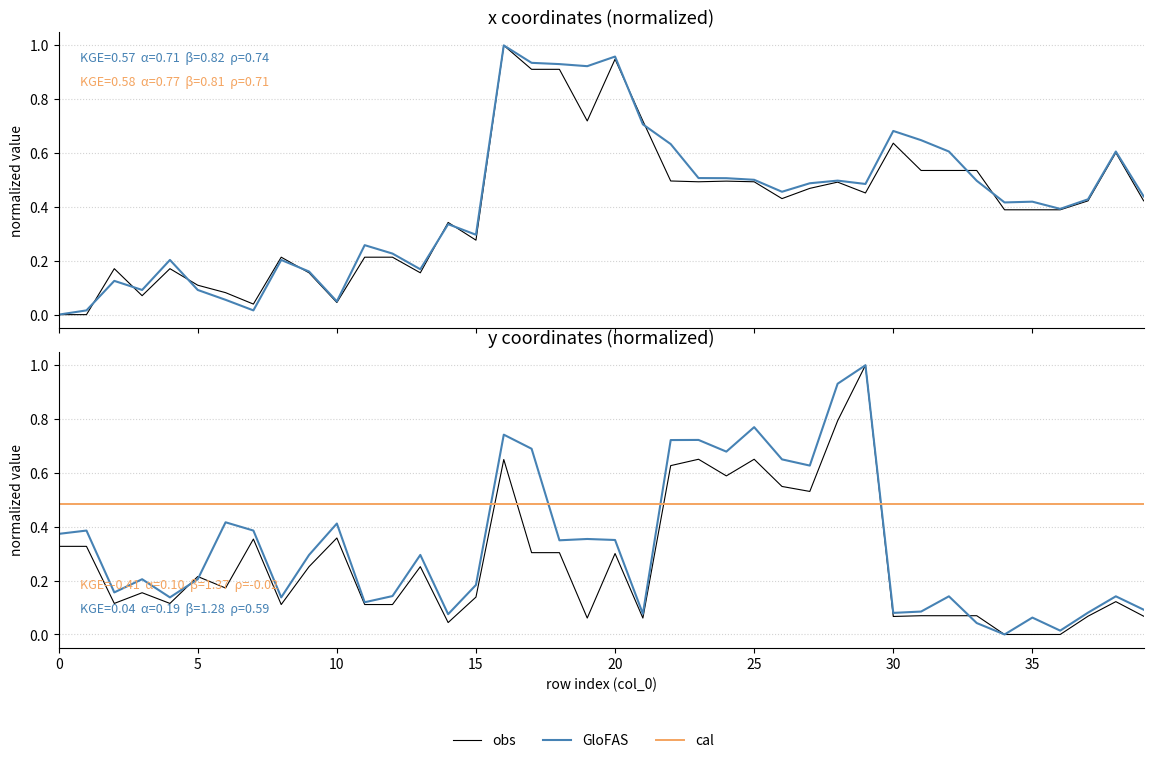

Reading right to left, transcribe all the data shown in this chart.

x0: 39=0.4	38=0.6	37=0.4	36=0.4	35=0.4	34=0.4	33=0.5	32=0.5	31=0.5	30=0.6	29=0.5	28=0.5	27=0.5	26=0.4	25=0.5	24=0.5	23=0.5	22=0.5	21=0.7	20=0.9	19=0.7	18=0.9	17=0.9	16=1.0	15=0.3	14=0.3	13=0.2	12=0.2	11=0.2	10=0.0	9=0.2	8=0.2	7=0.0	6=0.1	5=0.1	4=0.2	3=0.1	2=0.2	1=0.0	0=0.0
x1: 39=0.4	38=0.6	37=0.4	36=0.4	35=0.4	34=0.4	33=0.5	32=0.6	31=0.6	30=0.7	29=0.5	28=0.5	27=0.5	26=0.5	25=0.5	24=0.5	23=0.5	22=0.6	21=0.7	20=1.0	19=0.9	18=0.9	17=0.9	16=1.0	15=0.3	14=0.3	13=0.2	12=0.2	11=0.3	10=0.0	9=0.2	8=0.2	7=0.0	6=0.1	5=0.1	4=0.2	3=0.1	2=0.1	1=0.0	0=0.0
y0: 39=0.1	38=0.1	37=0.1	36=0.0	35=0.0	34=0.0	33=0.1	32=0.1	31=0.1	30=0.1	29=1.0	28=0.8	27=0.5	26=0.5	25=0.7	24=0.6	23=0.7	22=0.6	21=0.1	20=0.3	19=0.1	18=0.3	17=0.3	16=0.6	15=0.1	14=0.0	13=0.3	12=0.1	11=0.1	10=0.4	9=0.3	8=0.1	7=0.4	6=0.2	5=0.2	4=0.1	3=0.2	2=0.1	1=0.3	0=0.3
y1: 39=0.1	38=0.1	37=0.1	36=0.0	35=0.1	34=0.0	33=0.0	32=0.1	31=0.1	30=0.1	29=1.0	28=0.9	27=0.6	26=0.7	25=0.8	24=0.7	23=0.7	22=0.7	21=0.1	20=0.4	19=0.4	18=0.3	17=0.7	16=0.7	15=0.2	14=0.1	13=0.3	12=0.1	11=0.1	10=0.4	9=0.3	8=0.1	7=0.4	6=0.4	5=0.2	4=0.1	3=0.2	2=0.2	1=0.4	0=0.4